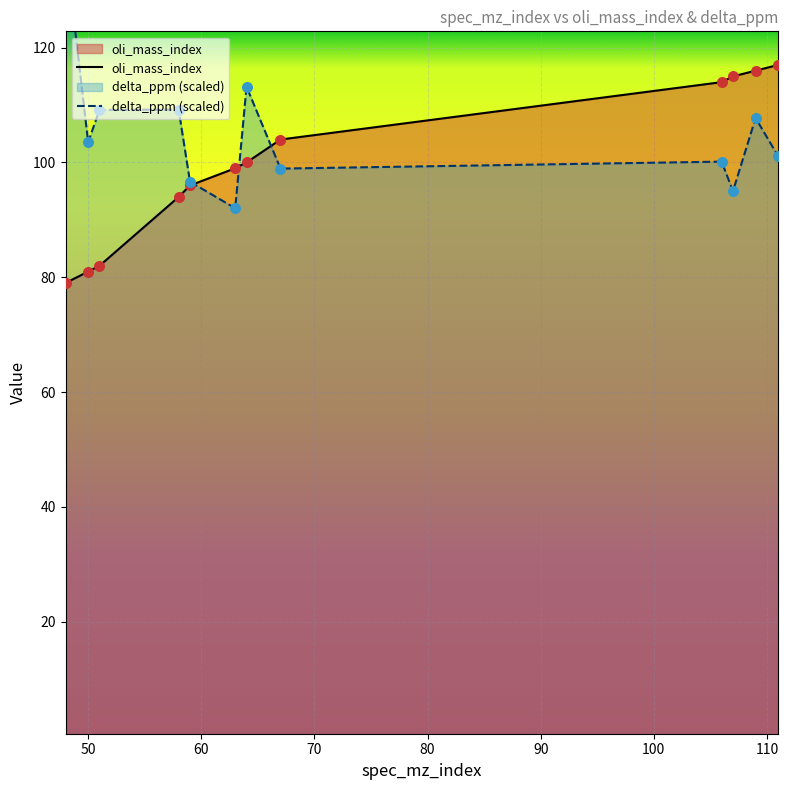

Is the value of oli_mass_index at 11 greater than the value of delta_ppm (scaled) at 60?

Yes